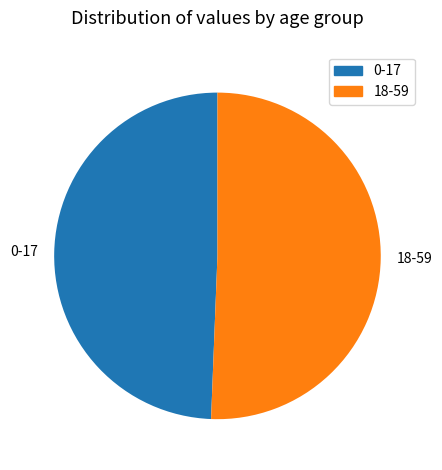

Which category has the smallest portion of the pie?

0-17